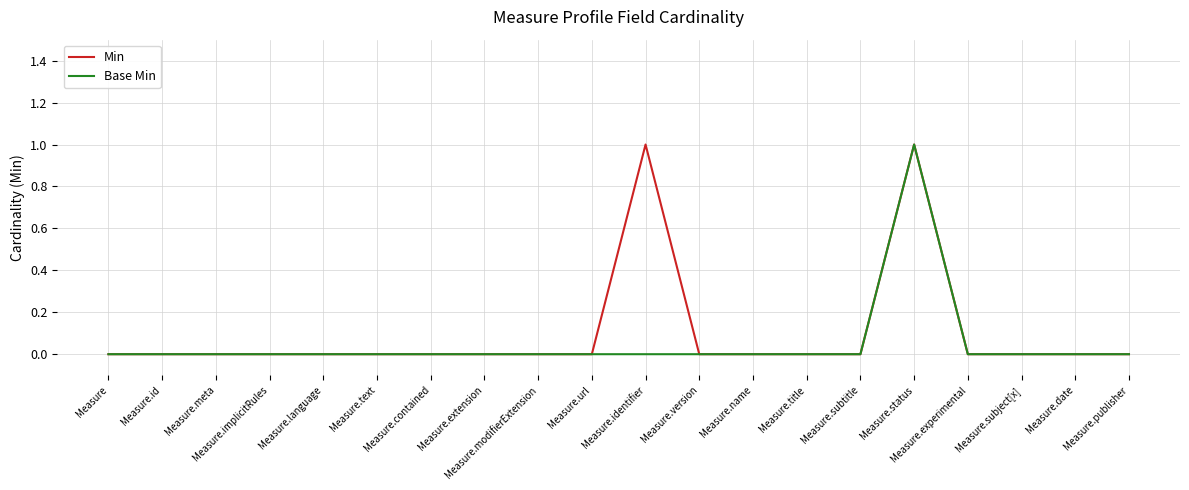

Is the value of Base Min at Measure.publisher greater than the value of Min at Measure.implicitRules?

No